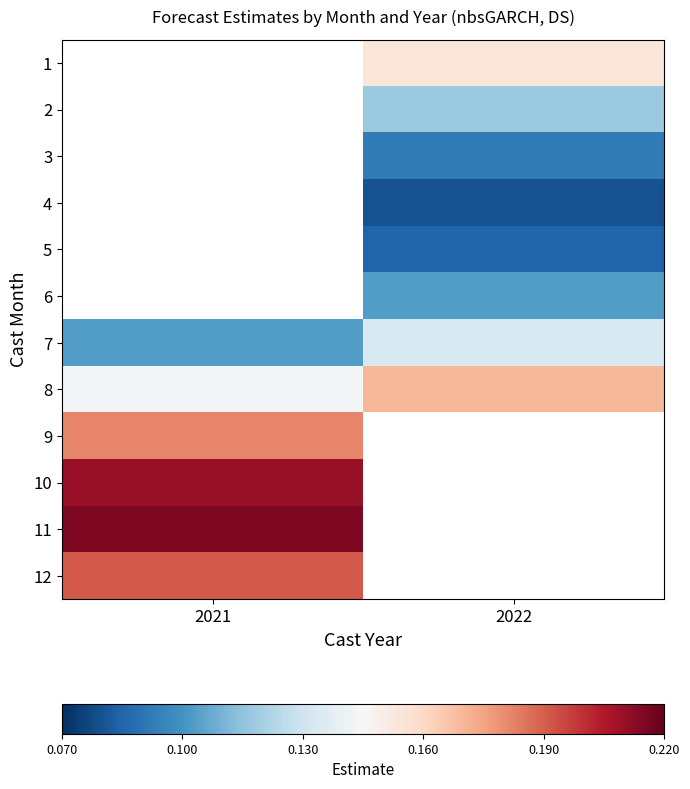

Which label corresponds to the largest value in the chart?

2021